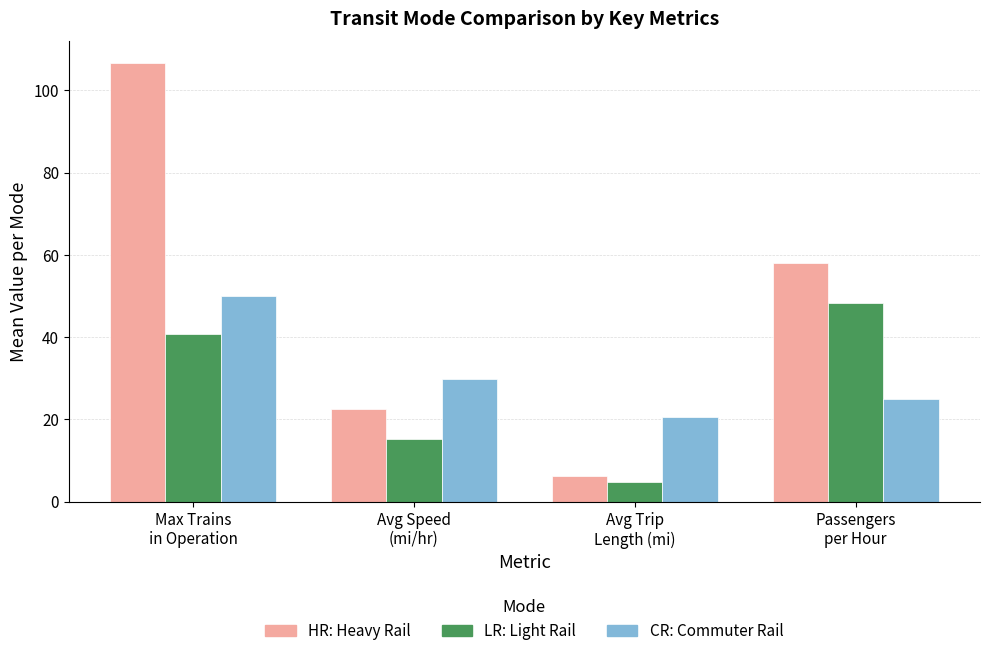

Count the number of data series in this chart.

3